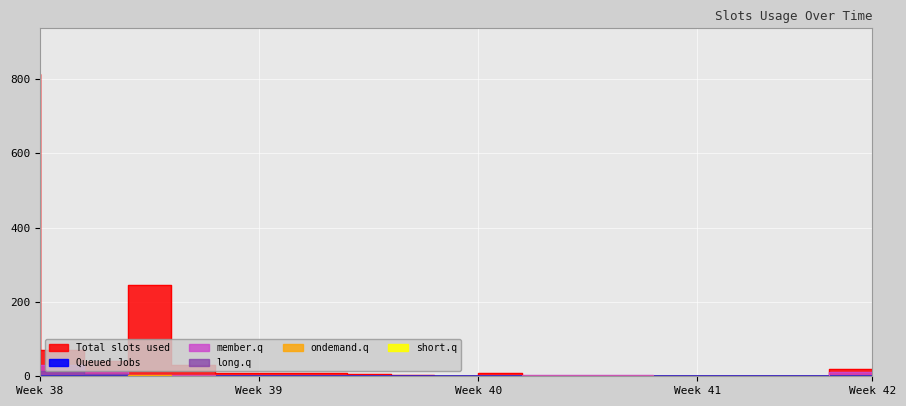

Reading right to left, what are all the values shown in this chart?

col_1: 19	2	0	2	2	2	2	2	10	2	3	5	10	8	10	31	245	42	72	814
col_2: 12	0	1	0	0	4	4	4	1	0	1	1	1	2	1	3	4	13	29	28
col_5: 1	0	0	0	0	0	1	0	0	1	1	1	0	0	1	0	1	5	13	2
col_19: 0	0	0	0	0	0	0	0	0	0	0	0	0	0	1	2	3	0	0	1
col_6: 0	0	0	0	0	0	0	0	0	0	0	0	0	0	1	0	0	0	0	2
col_3: 0	0	0	0	0	0	0	0	0	0	0	0	0	0	0	0	0	0	0	14